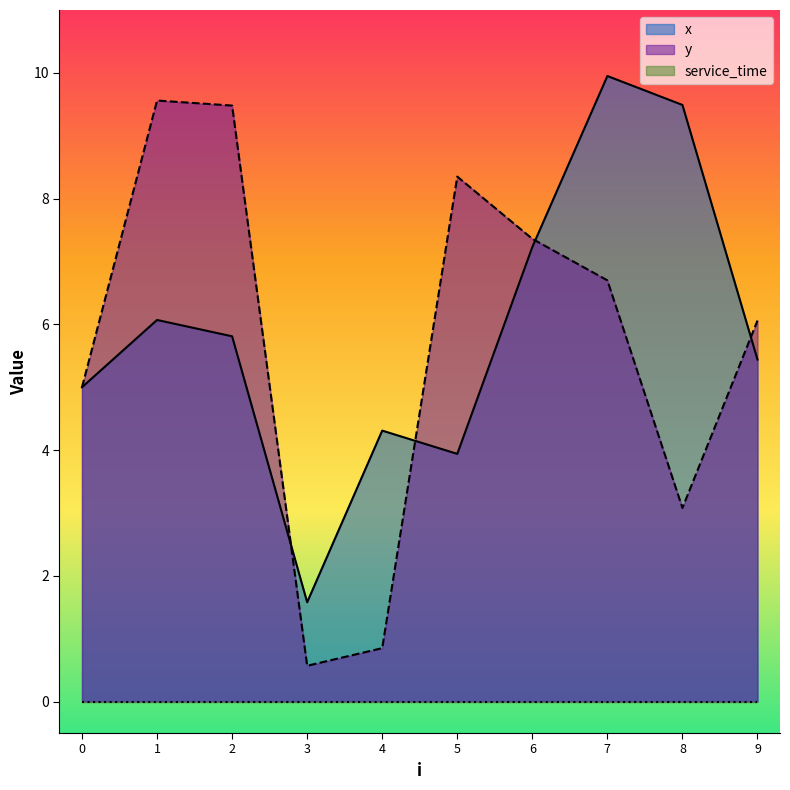

Which category has the lowest value in the y series?

3